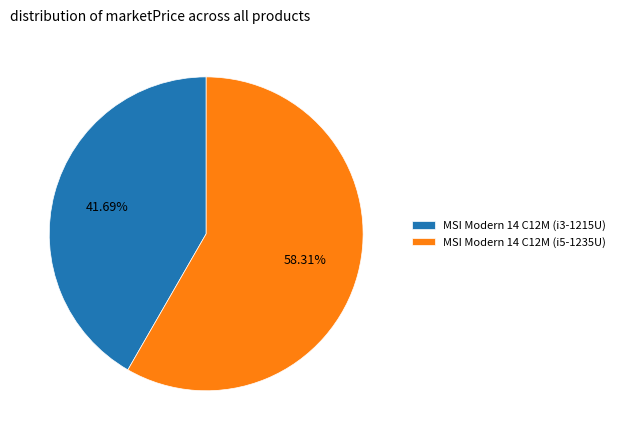

Which slice is the smallest?

MSI Modern 14 C12M (i3-1215U)